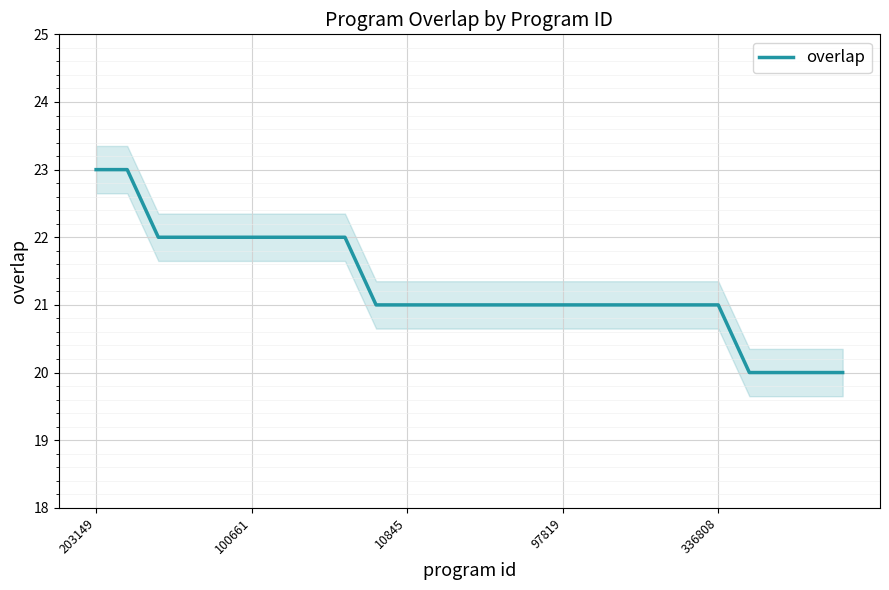

How many categories are shown in the chart?

25